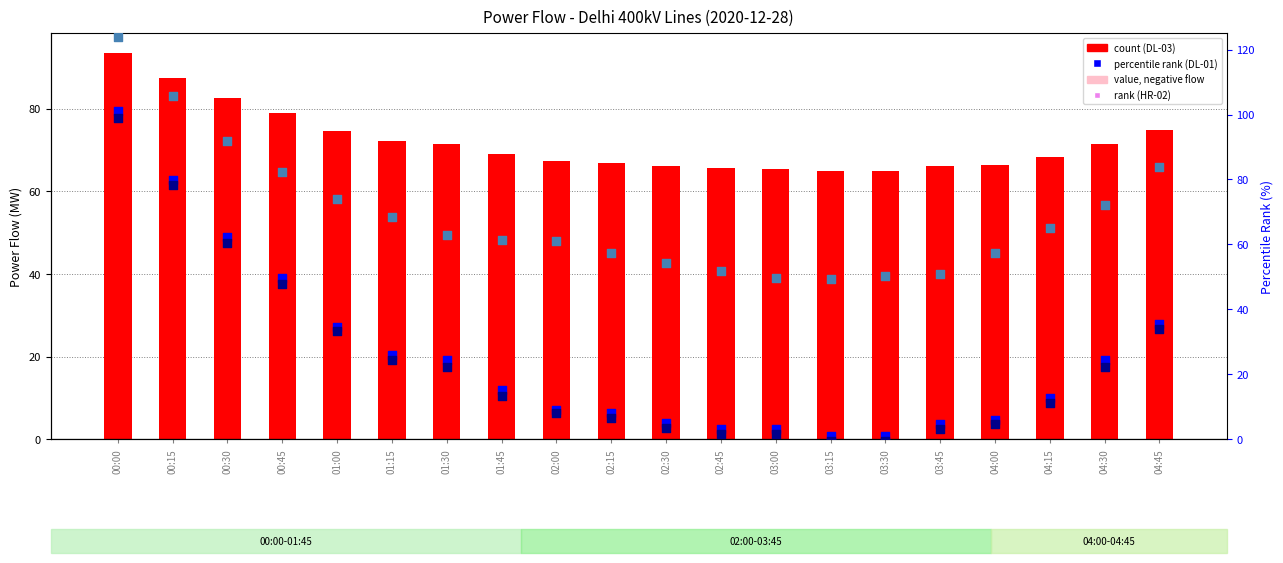

Which series contains the lowest Y value?

HR-02